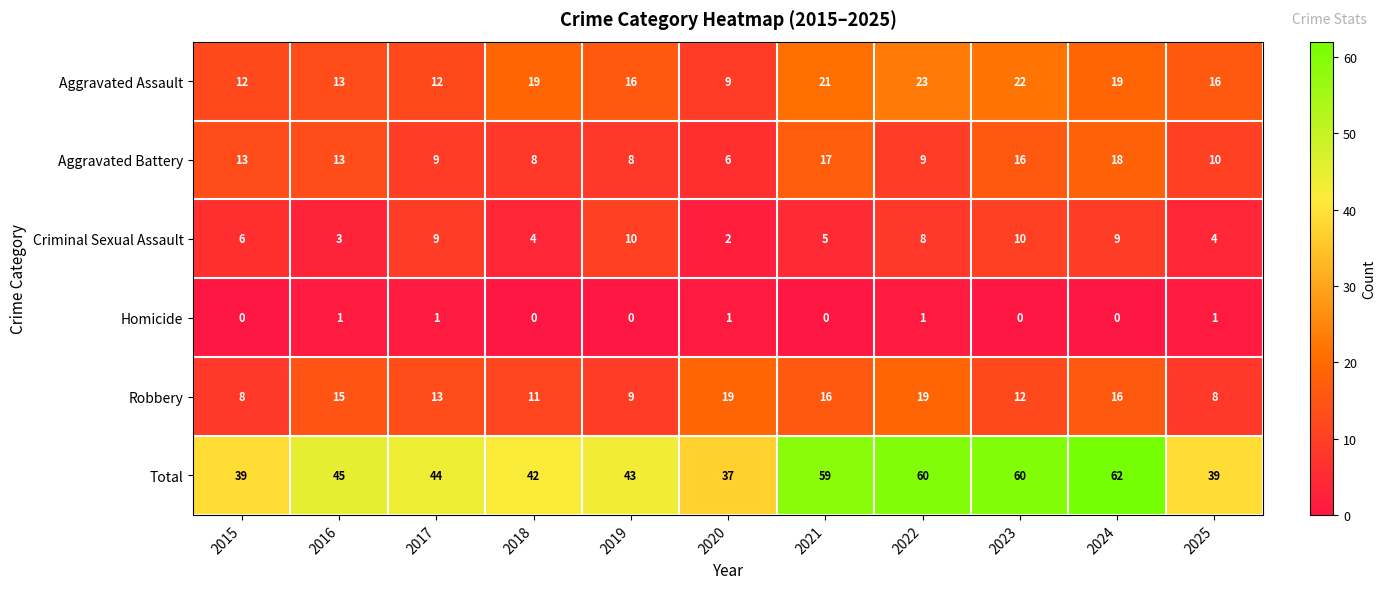

What is the difference between the second highest and minimum values in the Total series?

23